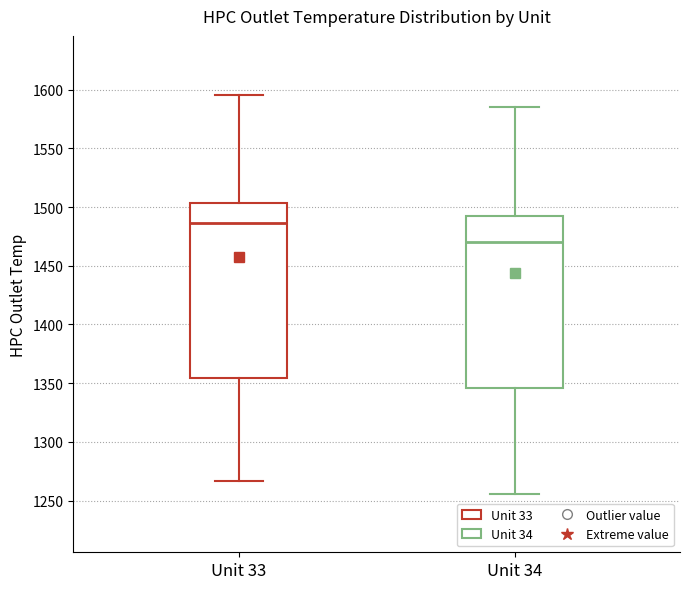

Where is the upper edge of the box for Unit 34 on the y-axis? The values are not printed on the chart, so give them approximately, as read against the axis.

1490